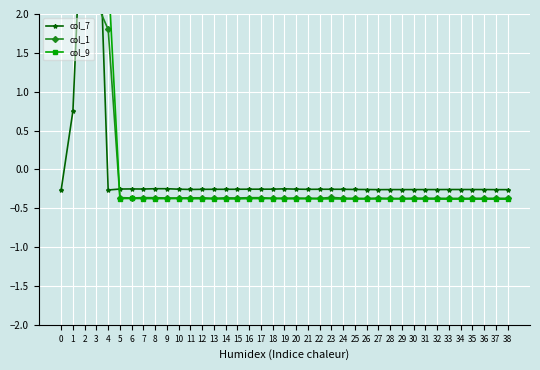

Reading left to right, transcribe all the data shown in this chart.

col_7: 0=-0.3	1=0.8	2=4.2	3=4.2	4=-0.3	5=-0.3	6=-0.3	7=-0.3	8=-0.2	9=-0.2	10=-0.3	11=-0.3	12=-0.3	13=-0.3	14=-0.3	15=-0.3	16=-0.3	17=-0.3	18=-0.3	19=-0.3	20=-0.3	21=-0.3	22=-0.3	23=-0.3	24=-0.3	25=-0.3	26=-0.3	27=-0.3	28=-0.3	29=-0.3	30=-0.3	31=-0.3	32=-0.3	33=-0.3	34=-0.3	35=-0.3	36=-0.3	37=-0.3	38=-0.3
col_1: 0=4.0	1=2.5	2=2.1	3=2.1	4=1.8	5=-0.4	6=-0.4	7=-0.4	8=-0.4	9=-0.4	10=-0.4	11=-0.4	12=-0.4	13=-0.4	14=-0.4	15=-0.4	16=-0.4	17=-0.4	18=-0.4	19=-0.4	20=-0.4	21=-0.4	22=-0.4	23=-0.4	24=-0.4	25=-0.4	26=-0.4	27=-0.4	28=-0.4	29=-0.4	30=-0.4	31=-0.4	32=-0.4	33=-0.4	34=-0.4	35=-0.4	36=-0.4	37=-0.4	38=-0.4
col_9: 0=3.3	1=2.7	2=2.2	3=2.2	4=2.5	5=-0.4	6=-0.4	7=-0.4	8=-0.4	9=-0.4	10=-0.4	11=-0.4	12=-0.4	13=-0.4	14=-0.4	15=-0.4	16=-0.4	17=-0.4	18=-0.4	19=-0.4	20=-0.4	21=-0.4	22=-0.4	23=-0.4	24=-0.4	25=-0.4	26=-0.4	27=-0.4	28=-0.4	29=-0.4	30=-0.4	31=-0.4	32=-0.4	33=-0.4	34=-0.4	35=-0.4	36=-0.4	37=-0.4	38=-0.4